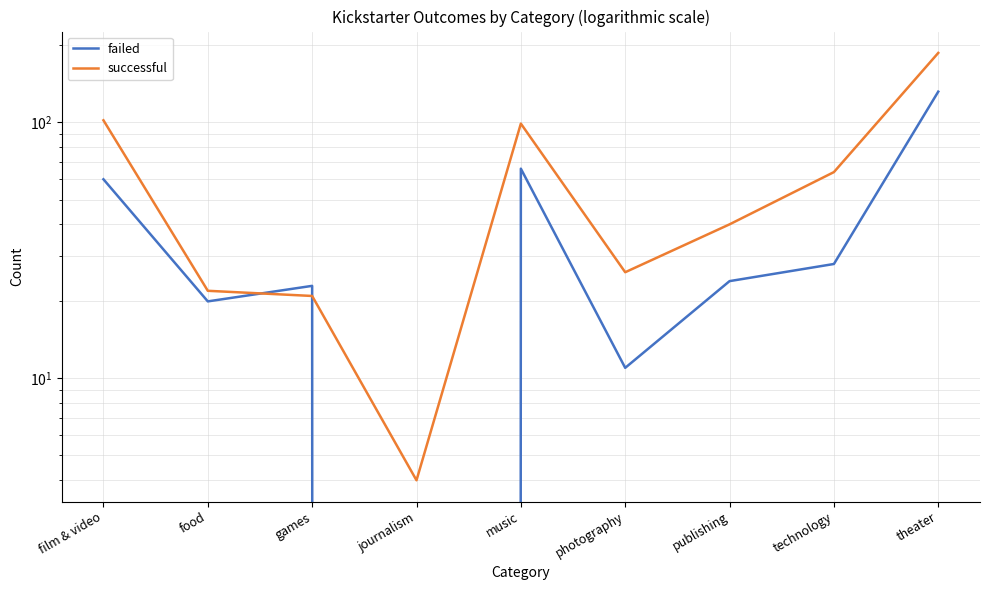

What is the maximum value for successful?

187